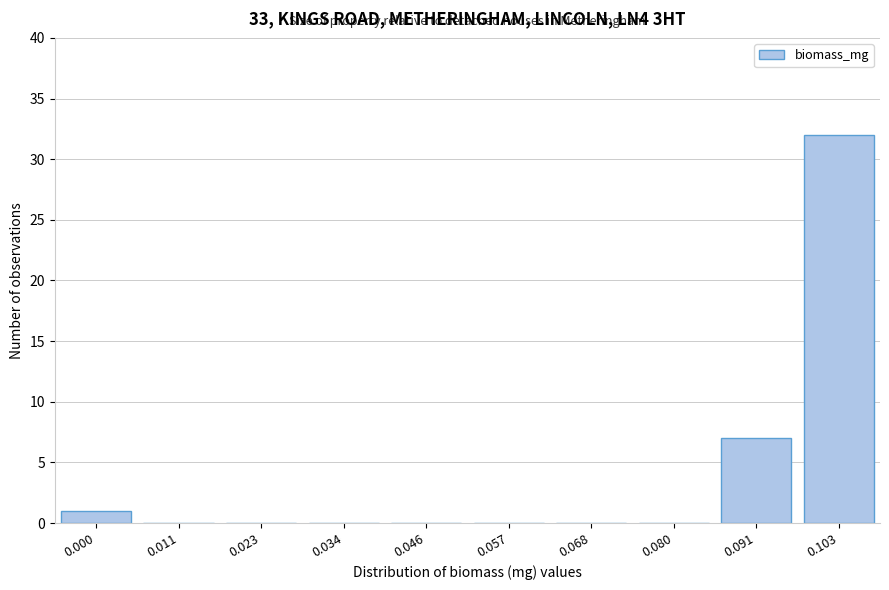

Reading left to right, transcribe all the data shown in this chart.

0.000=1	0.011=0	0.023=0	0.034=0	0.046=0	0.057=0	0.068=0	0.080=0	0.091=7	0.103=32